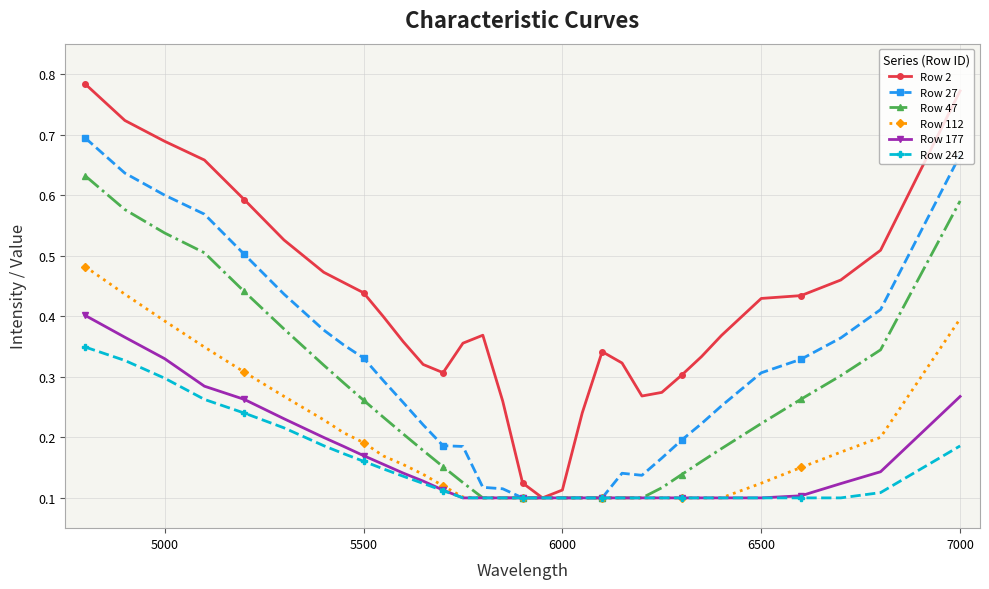

Which series has the largest total across all categories?

Row 2